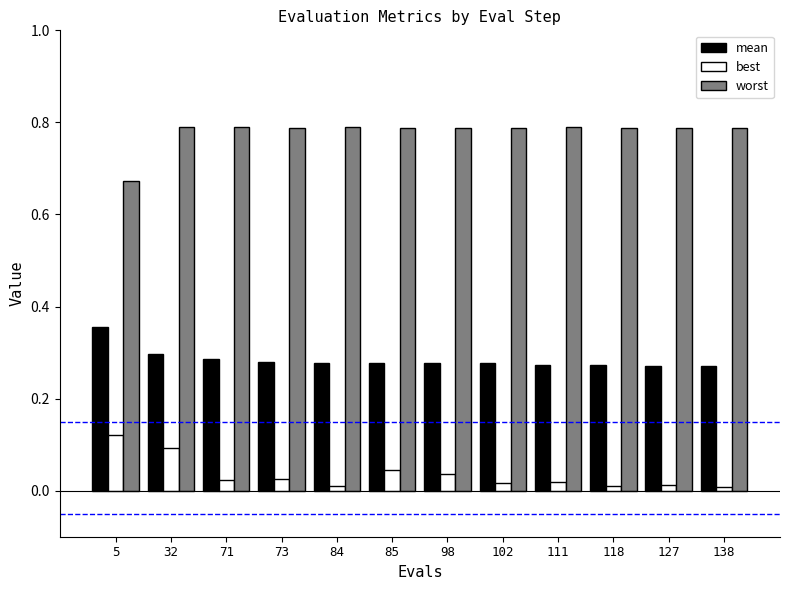

Rank the series at 73 from highest to lowest value.

worst, mean, best